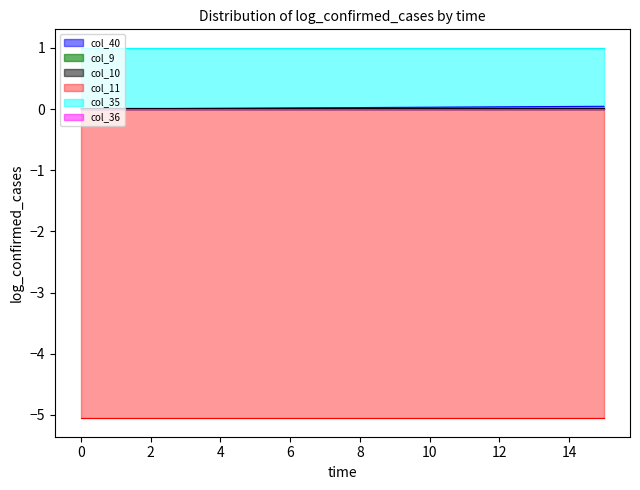

What is the spread (max minus min) of values at 2?

6.1